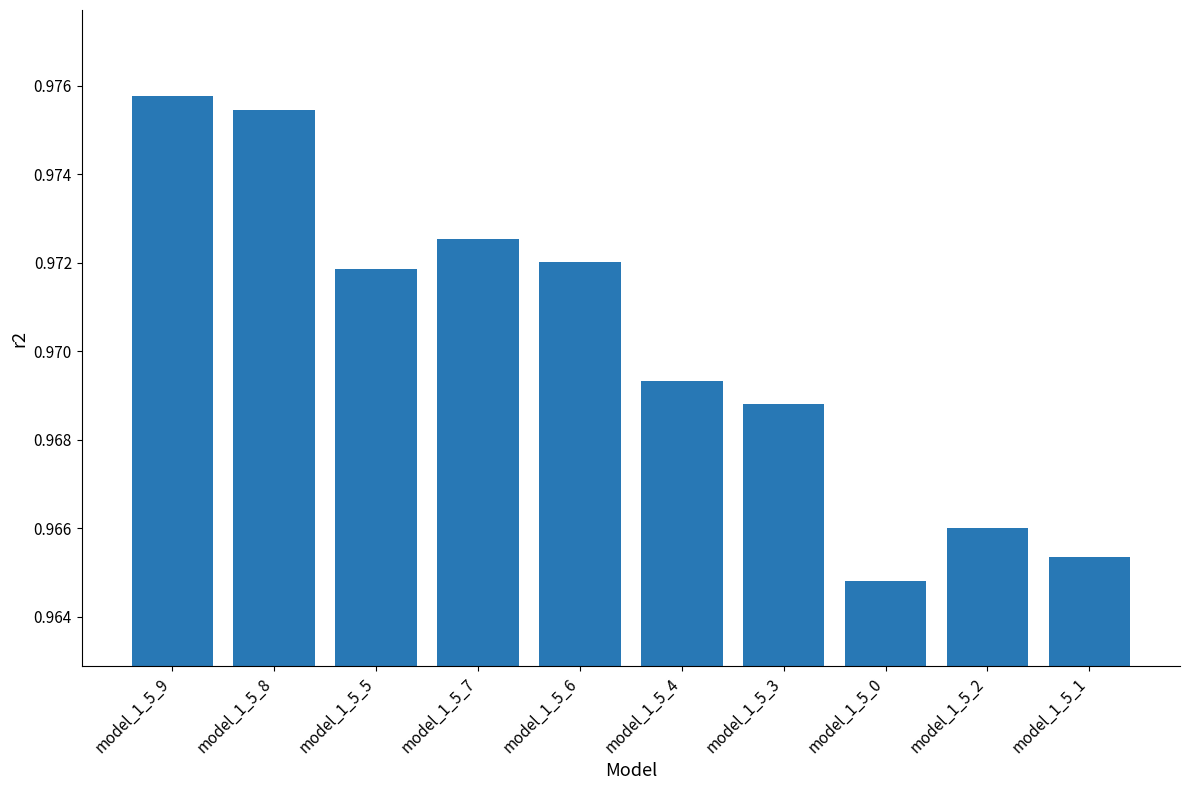

The chart shows a value of 0.6 at model_1_5_6. True or false?

False